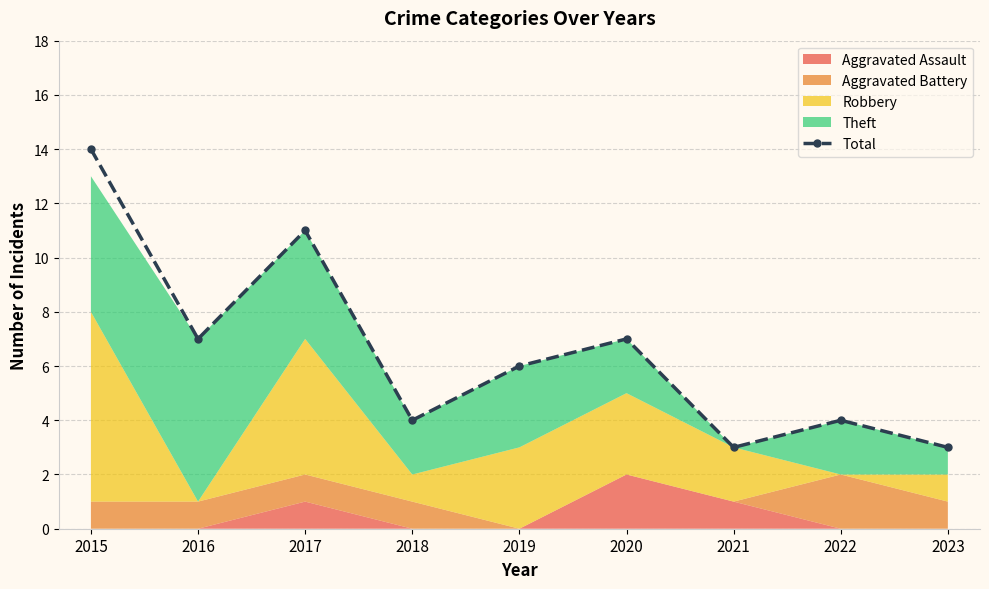

What is the value of the Total point at the 9th from the left?

3